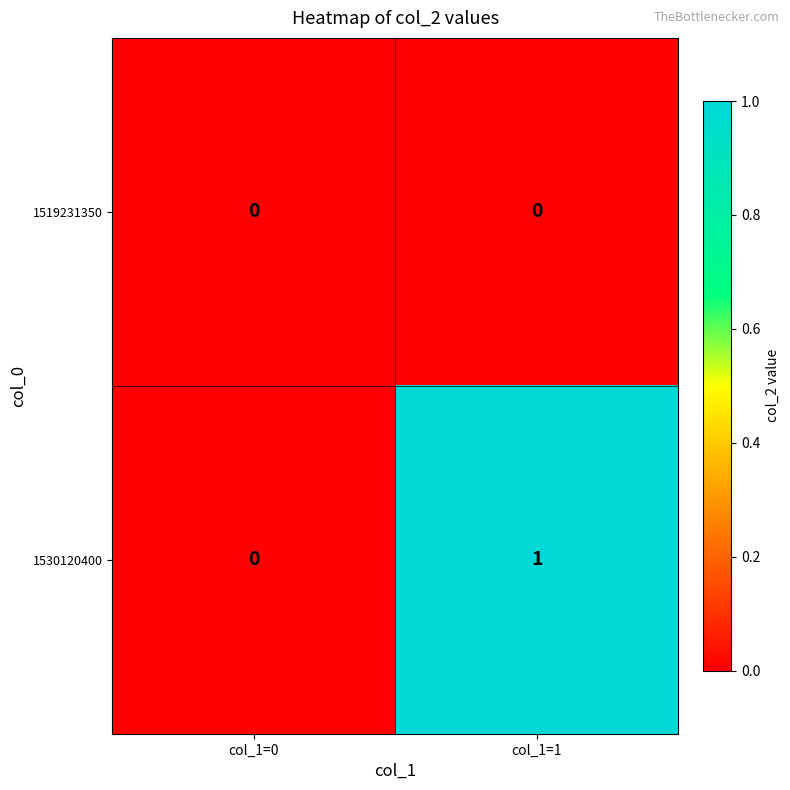

At col_1=1, list the series in order from smallest to largest.

1519231350, 1530120400